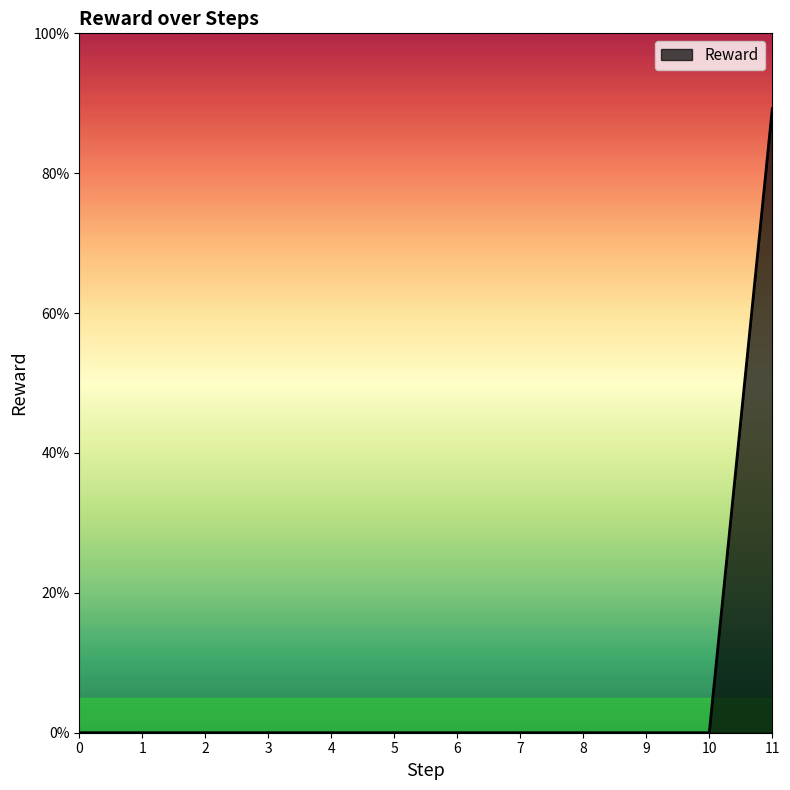

How many values are between 0 and 1?

12